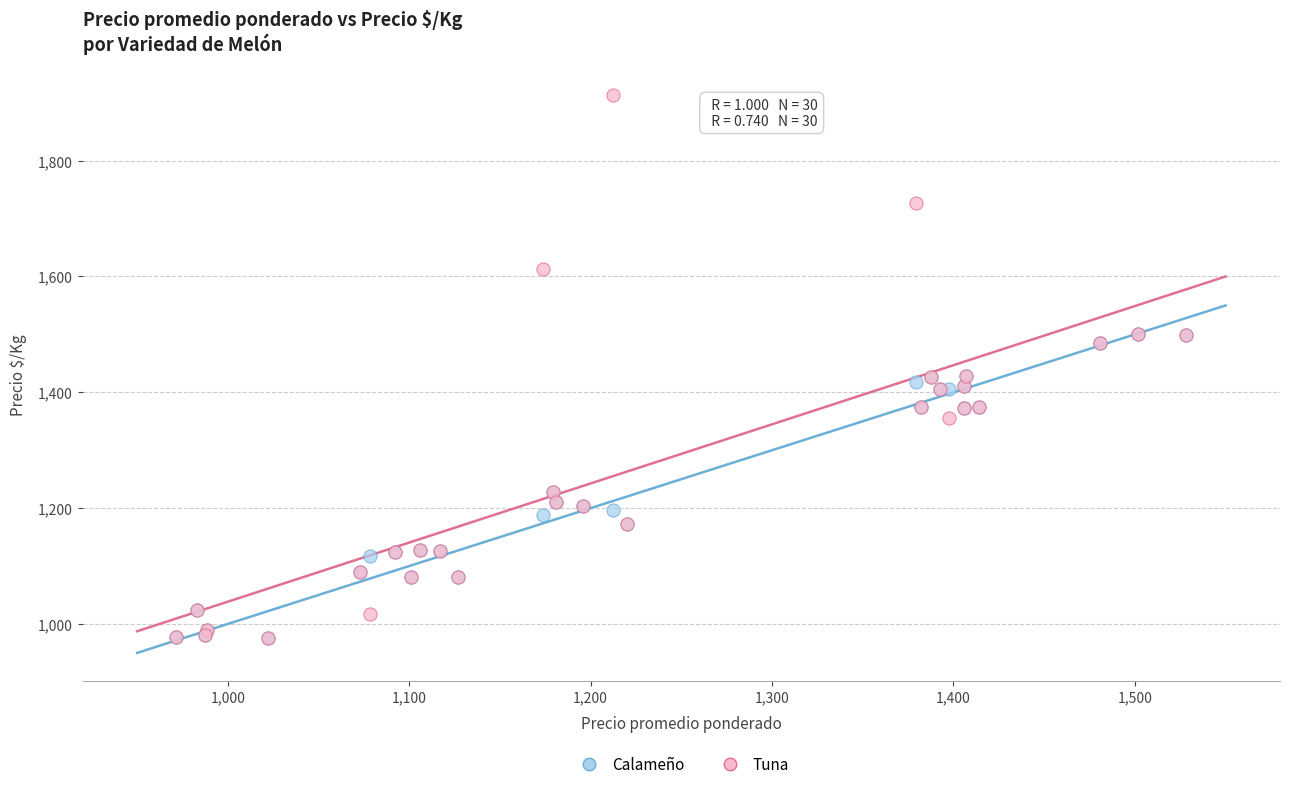

What are all the series names shown in the legend?

Calameño, Tuna